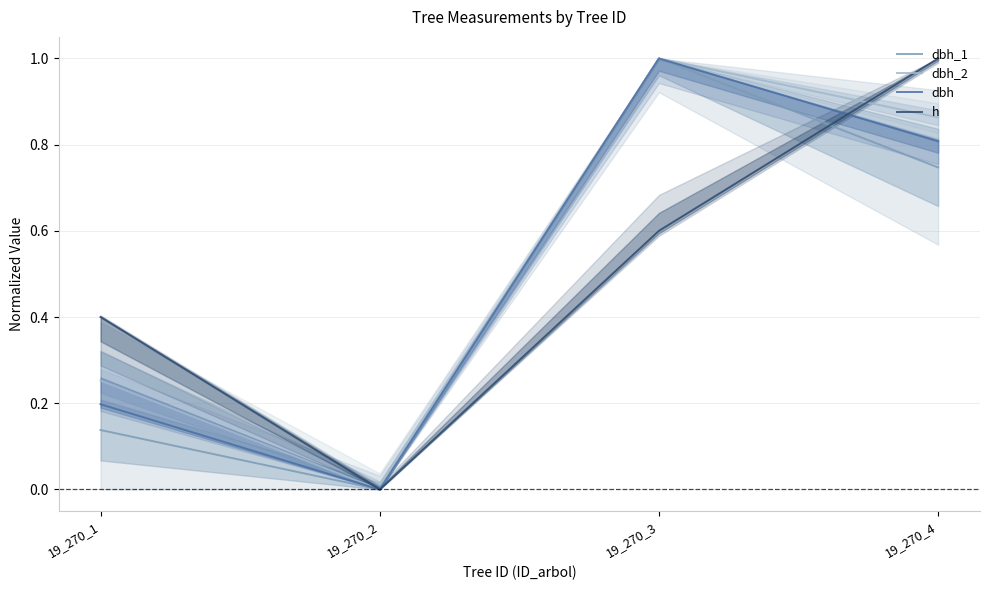

Is it true that h equals 0.6 at 19_270_3?

True